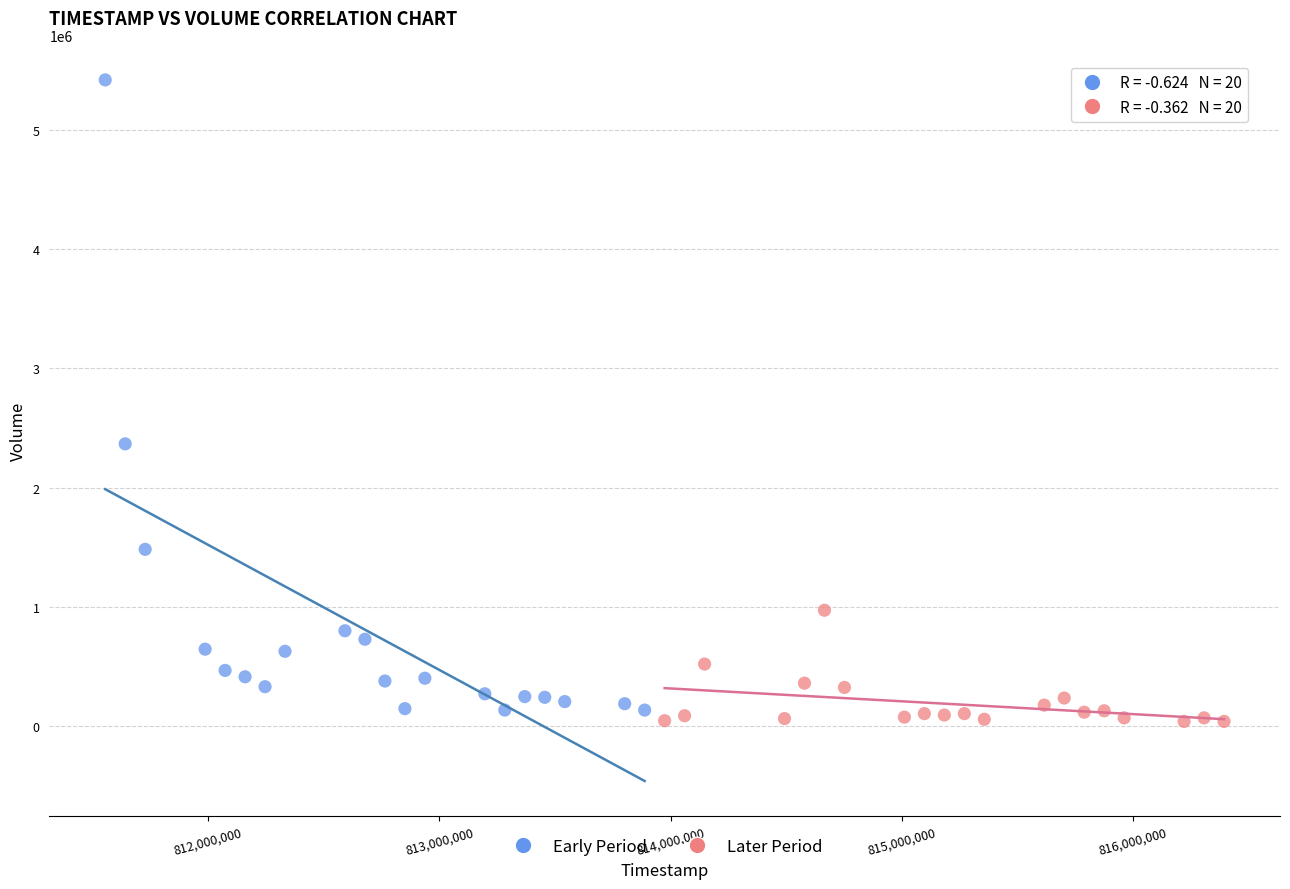

Which series has the largest Y range (max minus min)?

Early Period